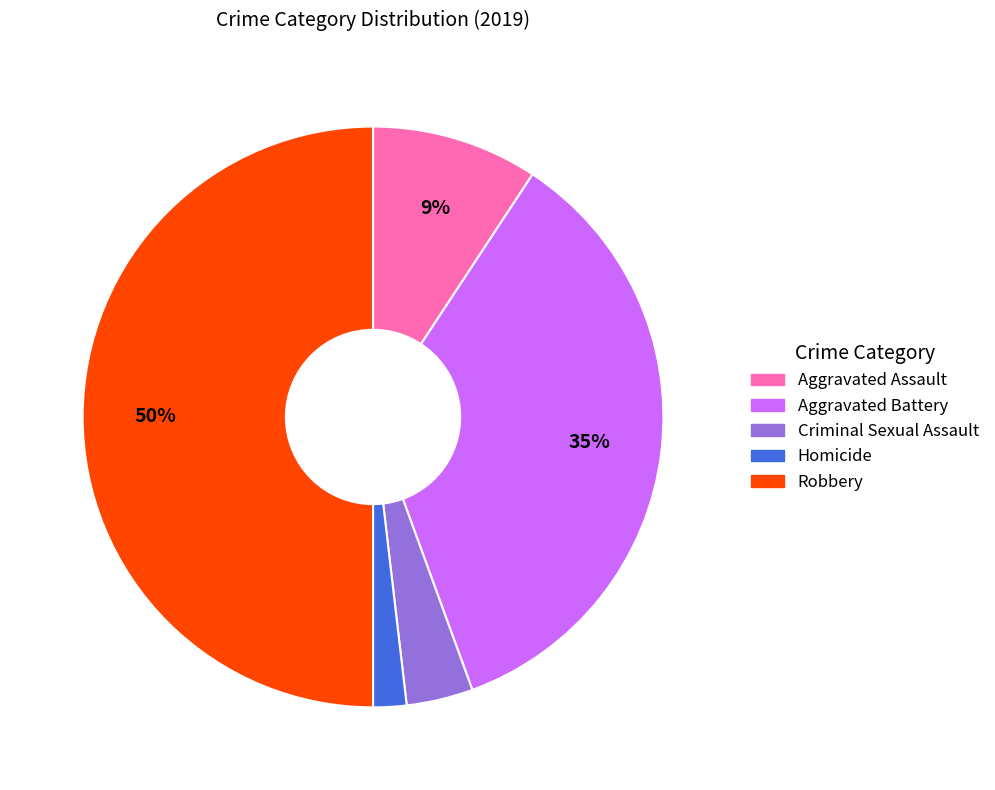

What is the ratio of the value at Criminal Sexual Assault to the value at Aggravated Assault?

0.4